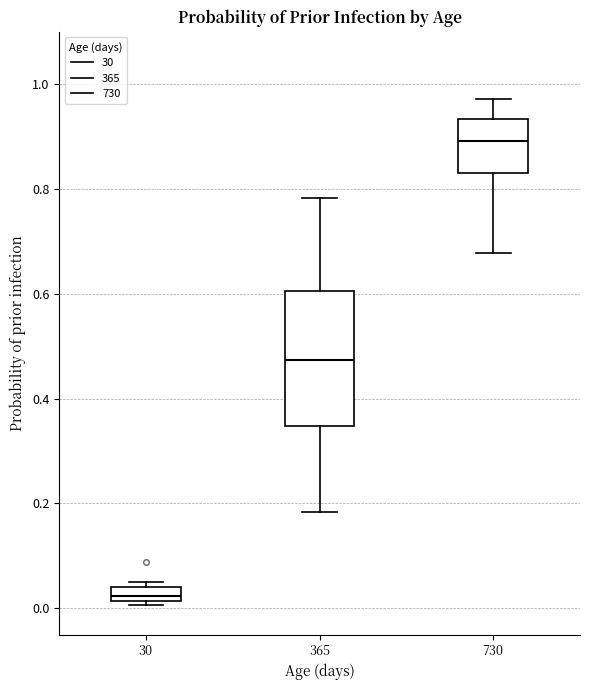

Where is the upper edge of the box at x = 30 on the y-axis? The values are not printed on the chart, so give them approximately, as read against the axis.

0.04